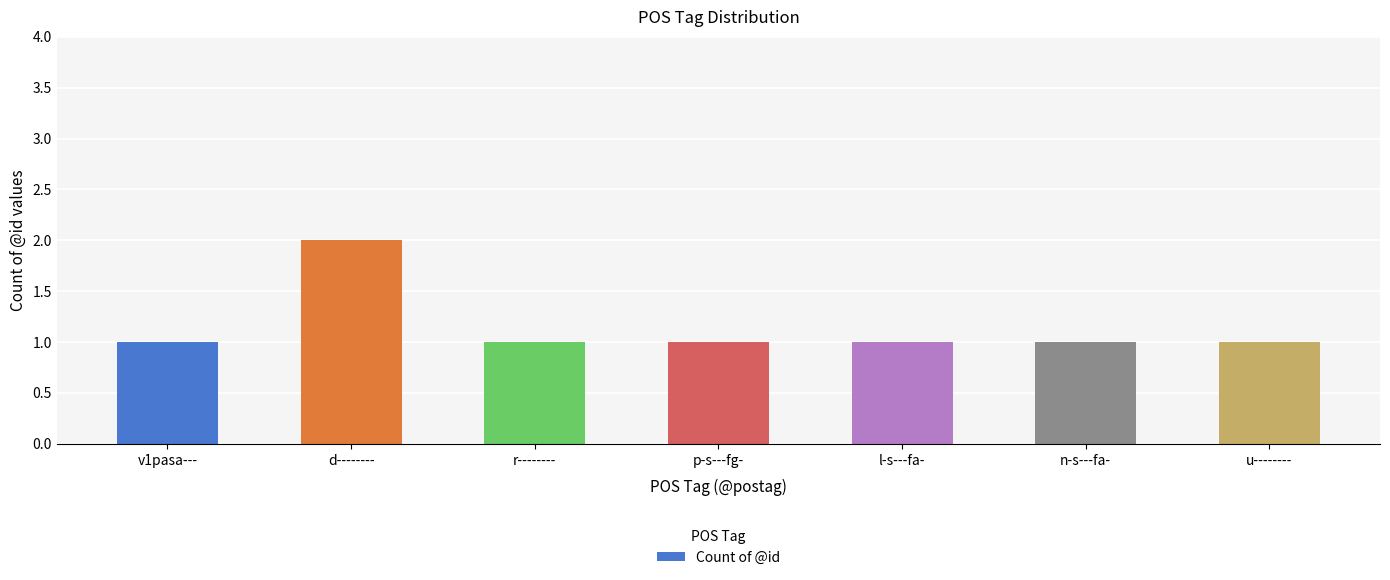

Reading right to left, extract all data points from this chart.

u--------=1	n-s---fa-=1	l-s---fa-=1	p-s---fg-=1	r--------=1	d--------=2	v1pasa---=1